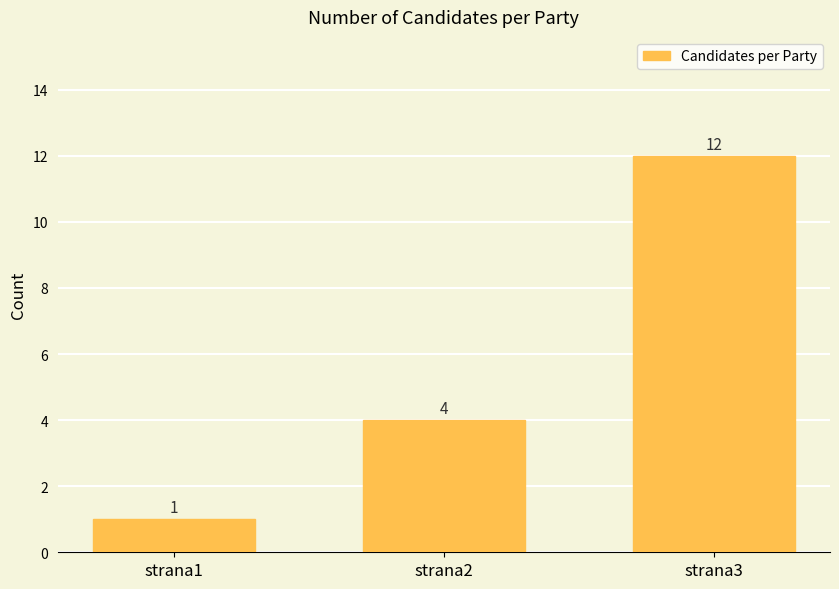

Between strana2 and strana1, which is larger?

strana2